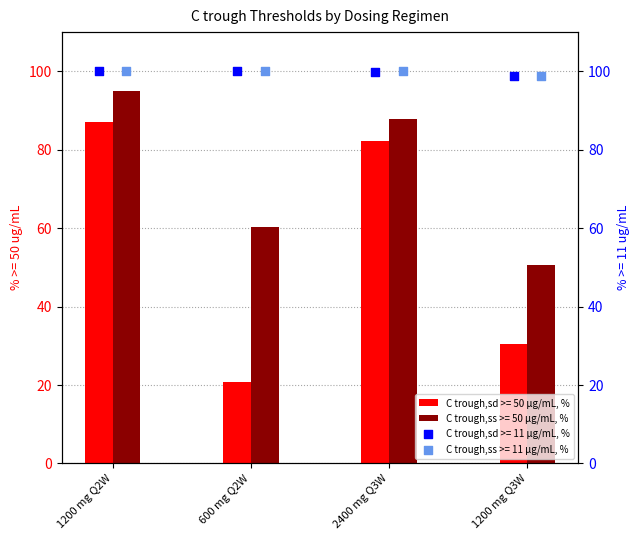

What is the total value across all series at 600 mg Q2W?

281.0